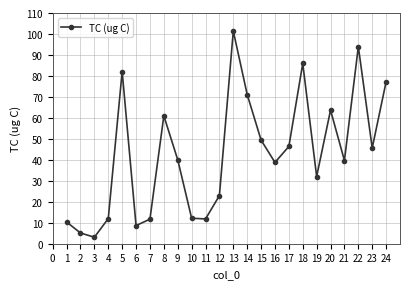

How many interior local valleys (lower than both neighbors) does the data have?

7